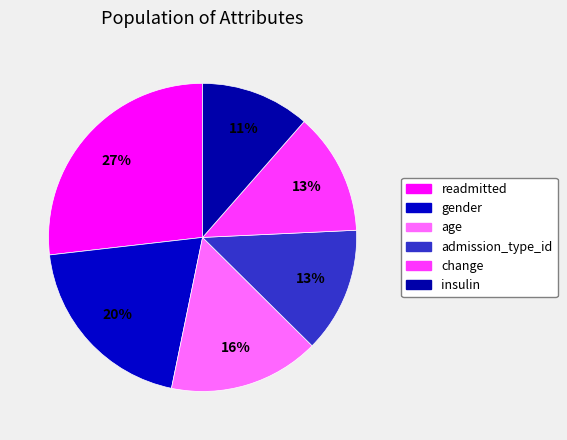

How many segments does this pie chart have?

6